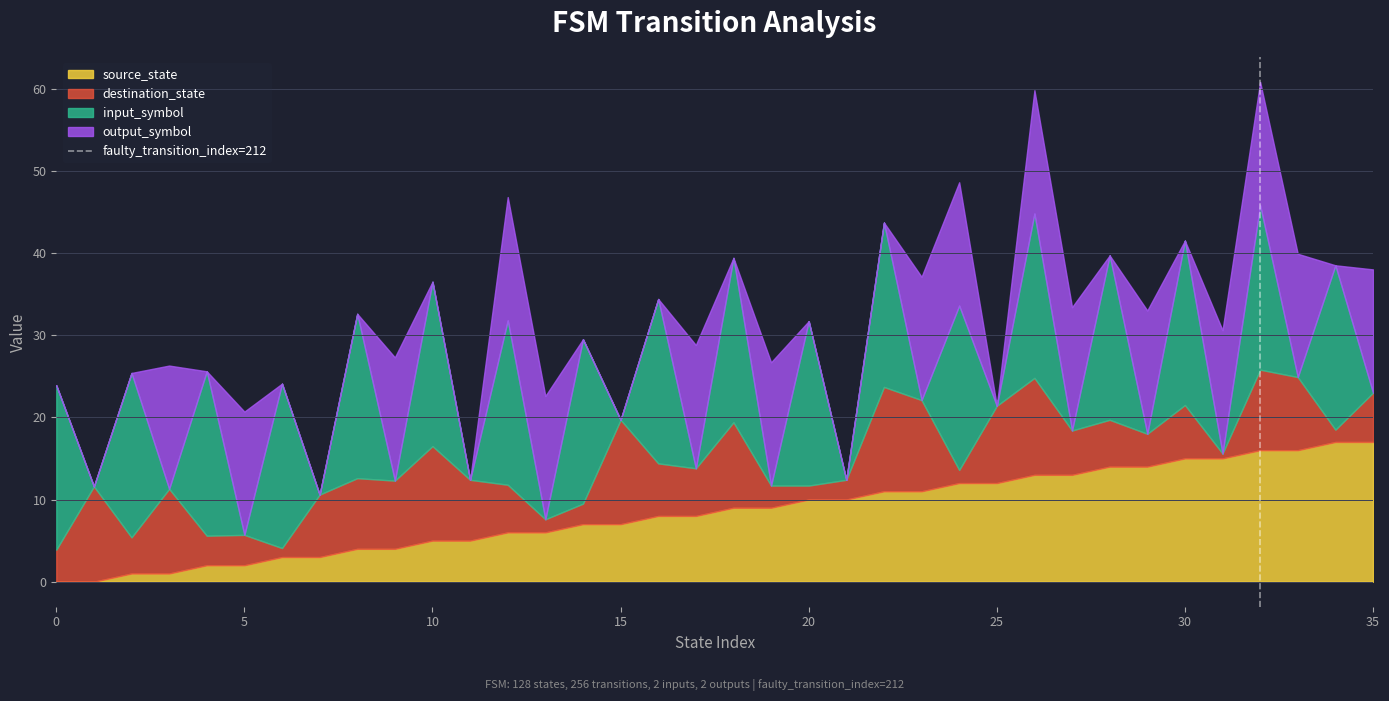

What is the total value across all series at 25?

21.4